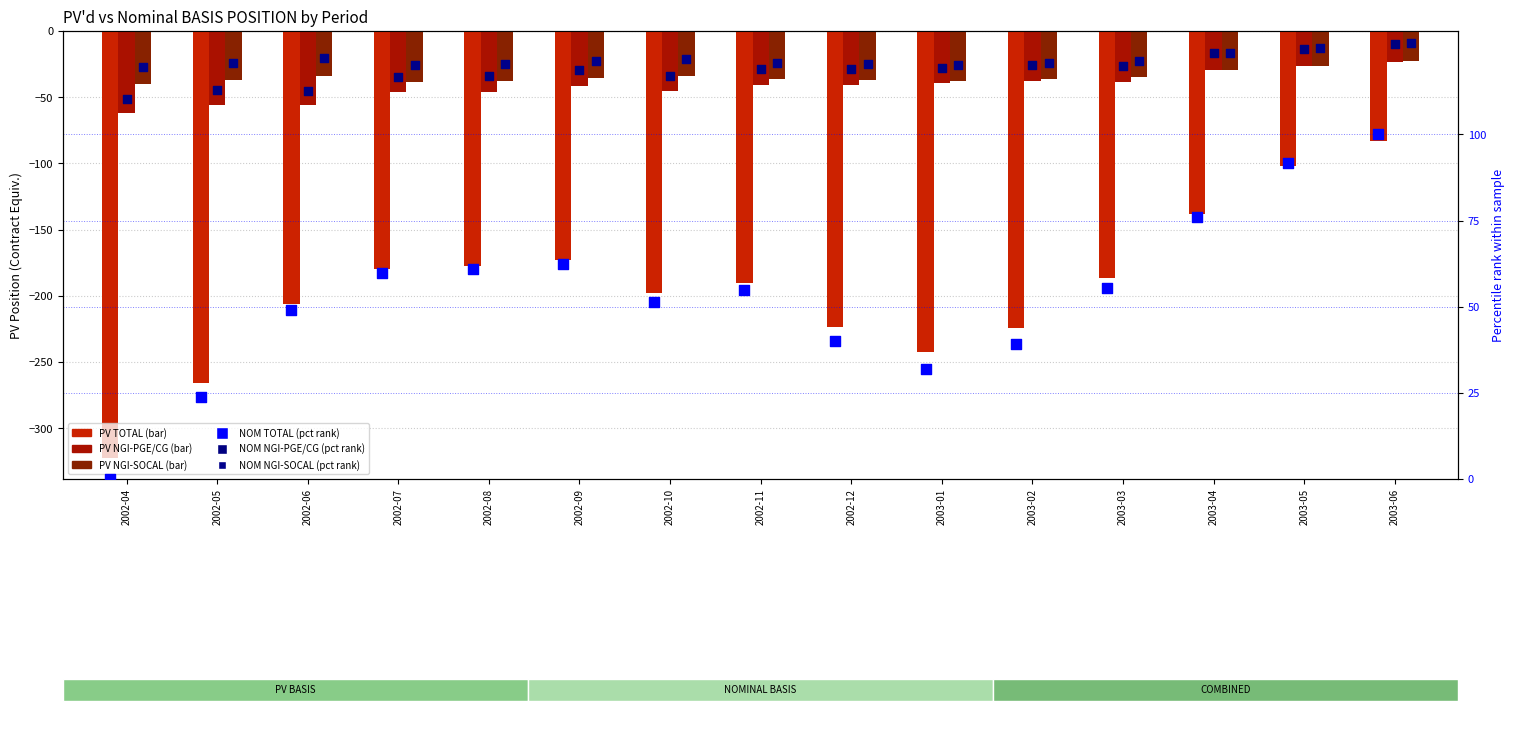

Which series has the largest Y range (max minus min)?

PV_TOTAL